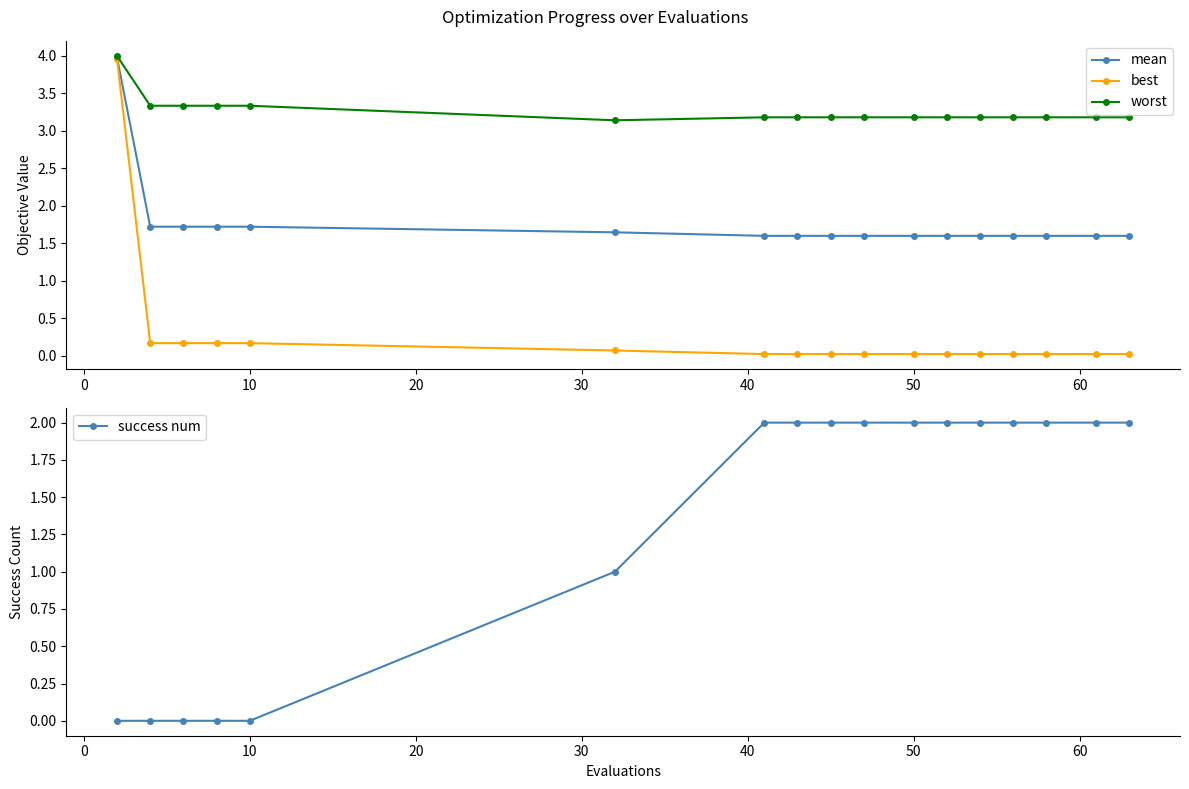

Which series has the widest spread of values?

best